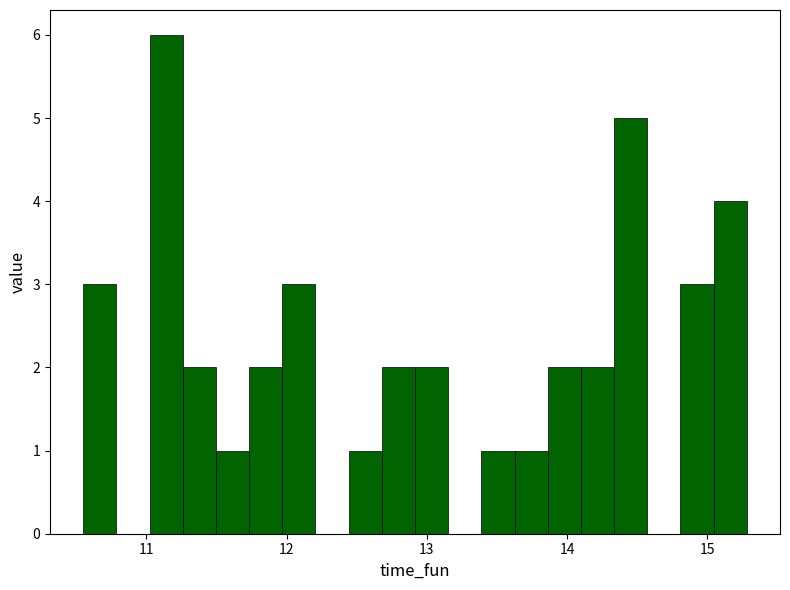

Around what value on the x-axis is the tallest bar? Give the approximate position of its centre, as read against the axis.

11.1